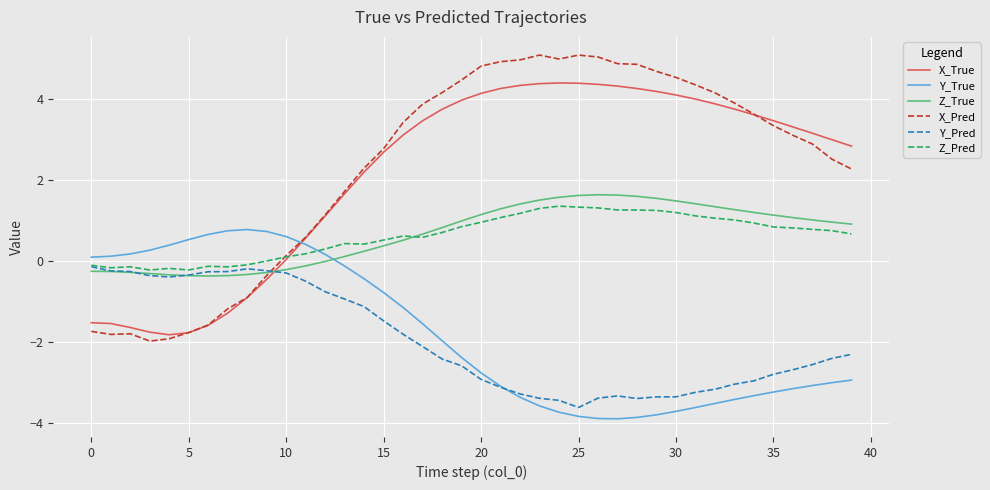

What is the maximum value for X_Pred?

5.1